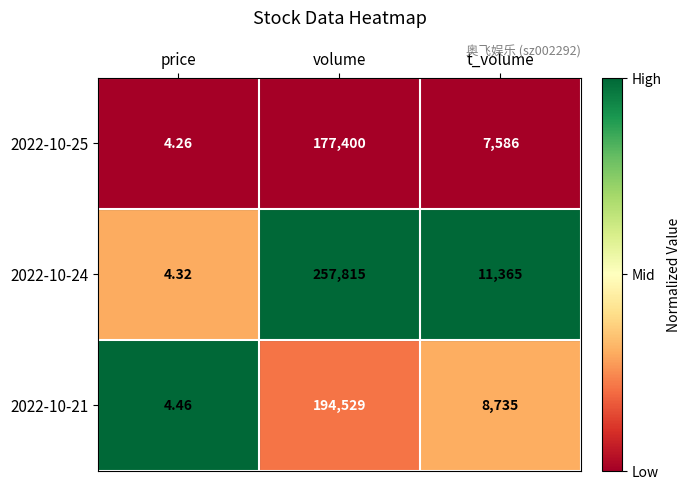

How many categories are shown in the chart?

3